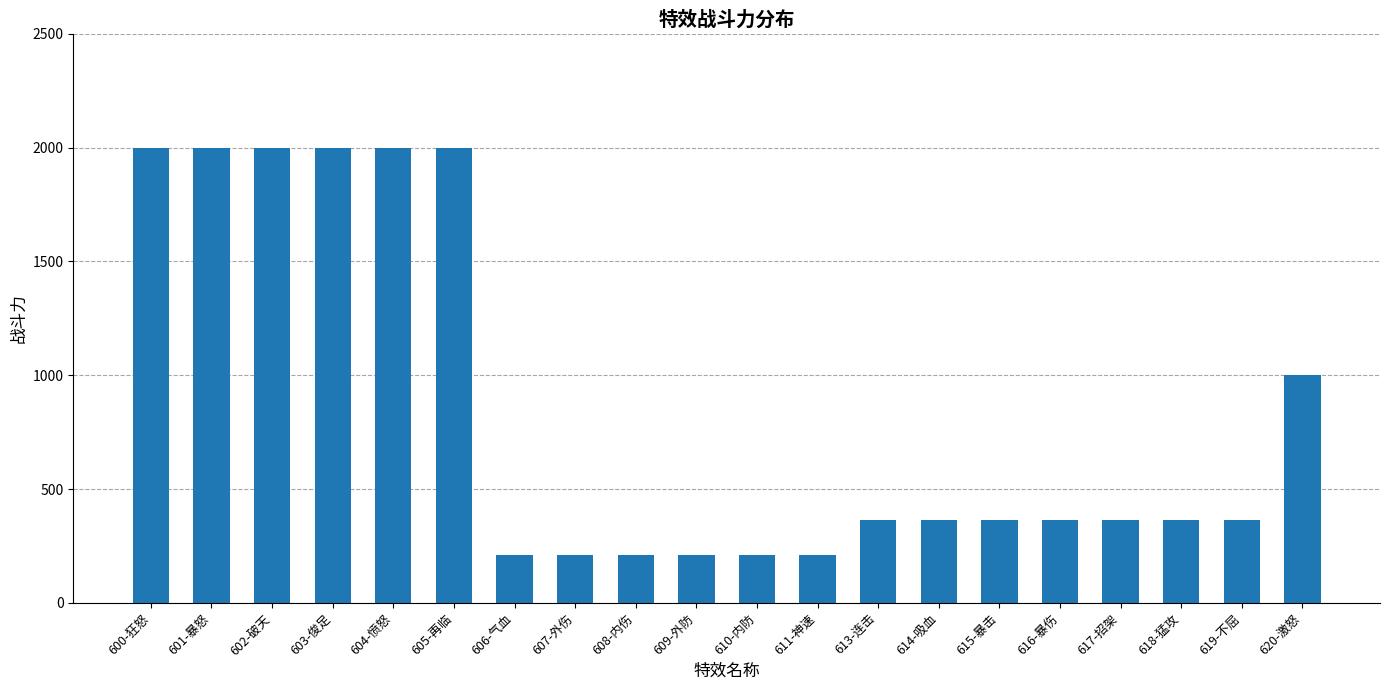

How many data points does each series have?

20